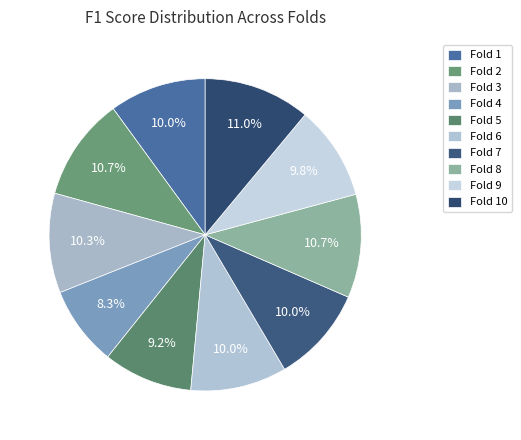

To the nearest percent, what percentage of the pie is Fold 6?

10%